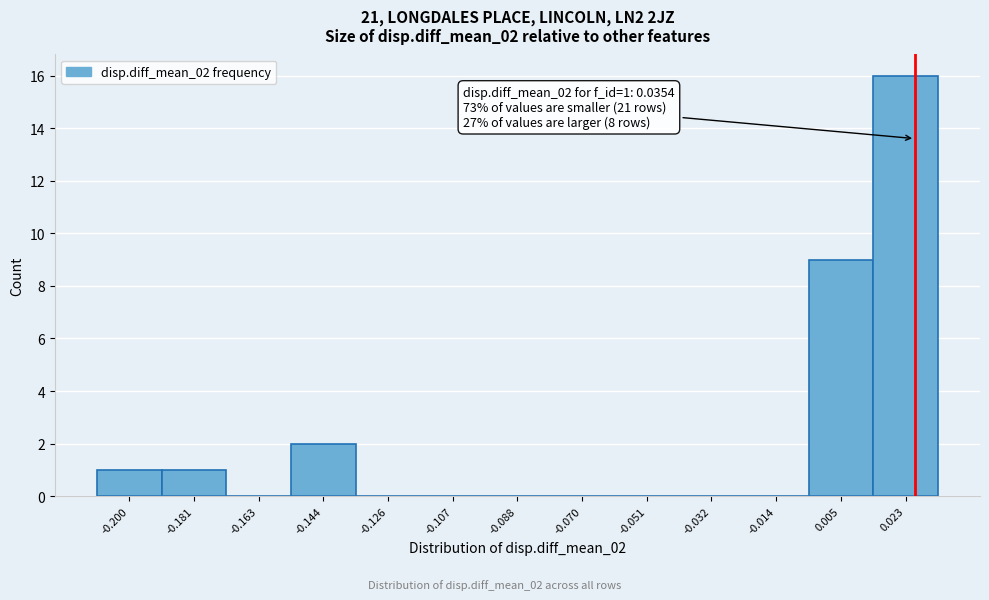

Reading left to right, extract all data points from this chart.

-0.200=1	-0.181=1	-0.163=0	-0.144=2	-0.126=0	-0.107=0	-0.088=0	-0.070=0	-0.051=0	-0.032=0	-0.014=0	0.005=9	0.023=16